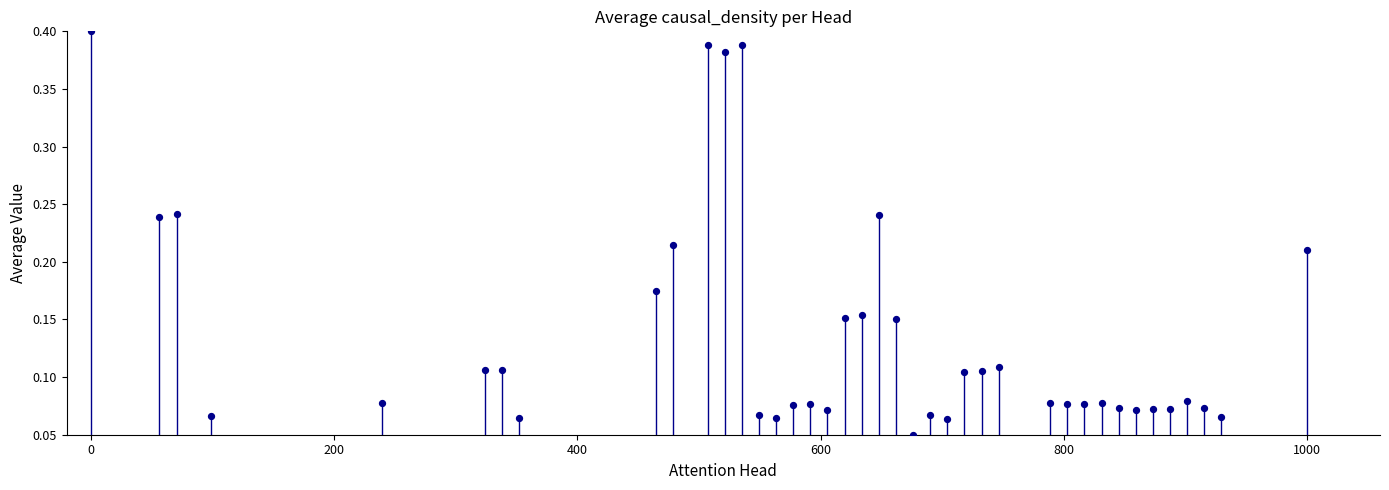

What is the range of X values (max minus min)?

1000.0